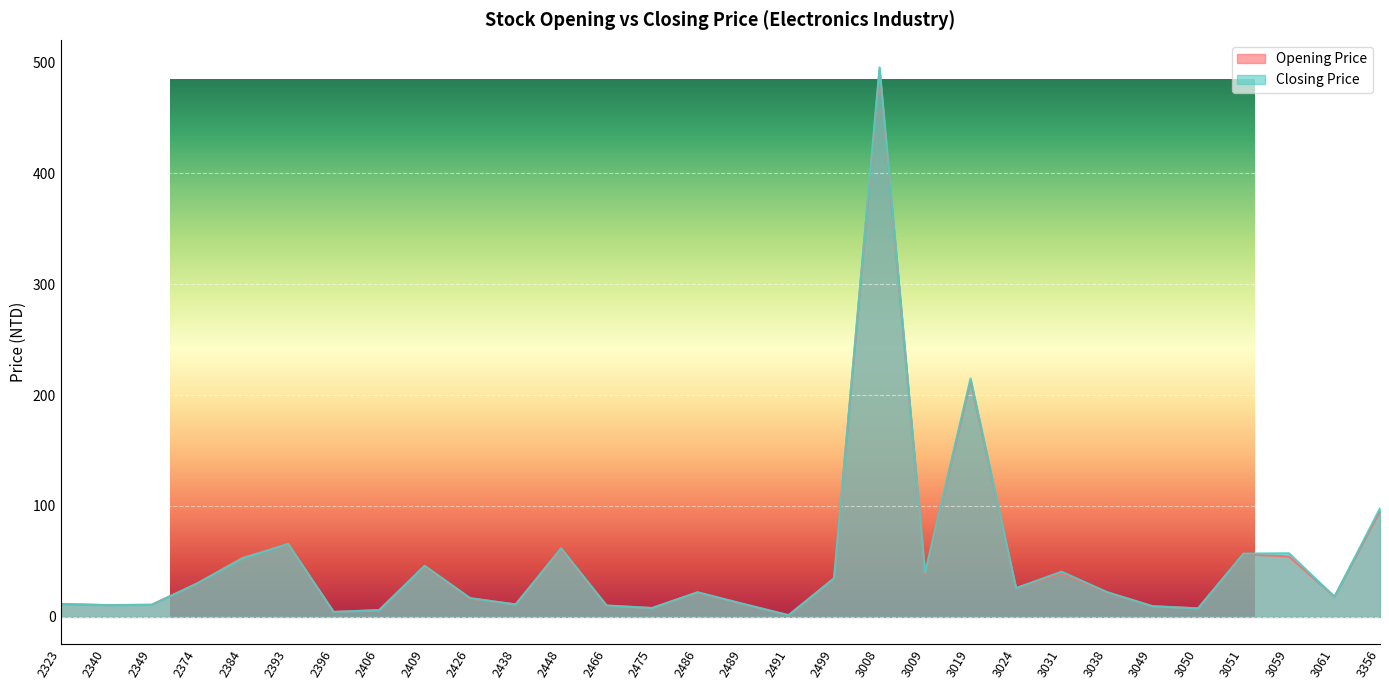

Where does the Closing Price series first go above 22?

2374